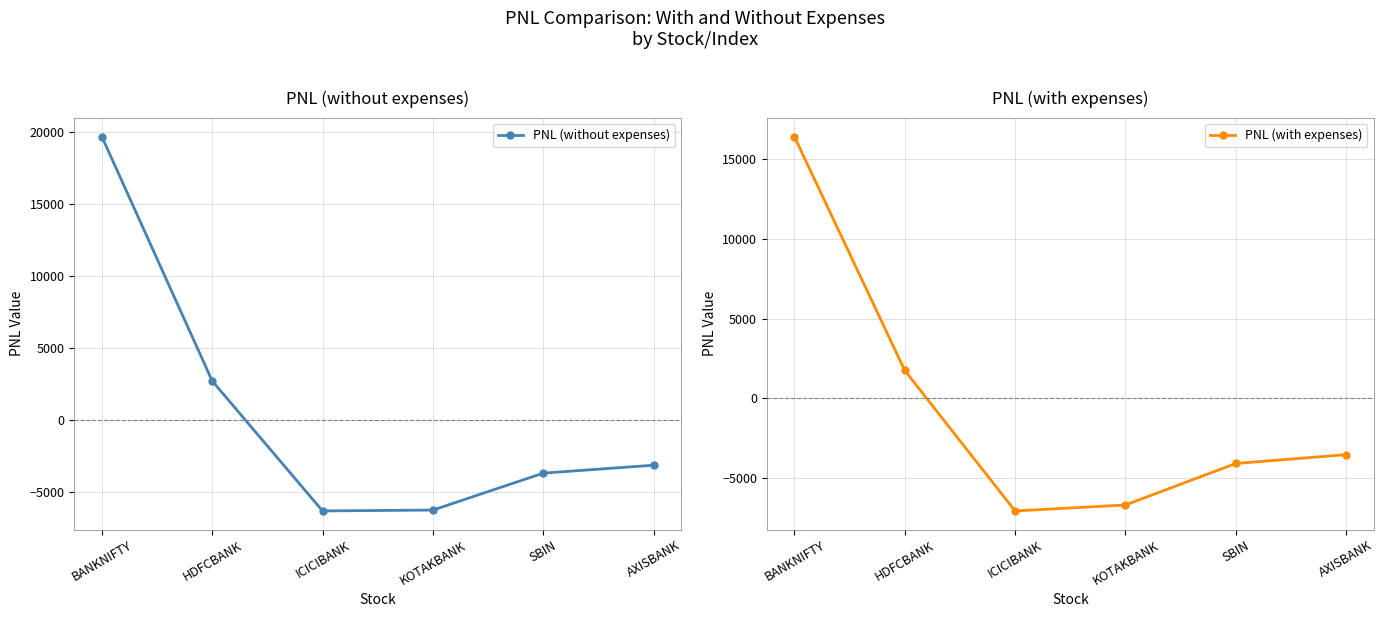

Reading left to right, list all the values displayed in this chart.

PNL (without expenses): 19691.3	2722.5	-6300.0	-6240.0	-3675.0	-3125.0
PNL (with expenses): 16412.5	1759.7	-7051.4	-6678.7	-4077.0	-3524.0